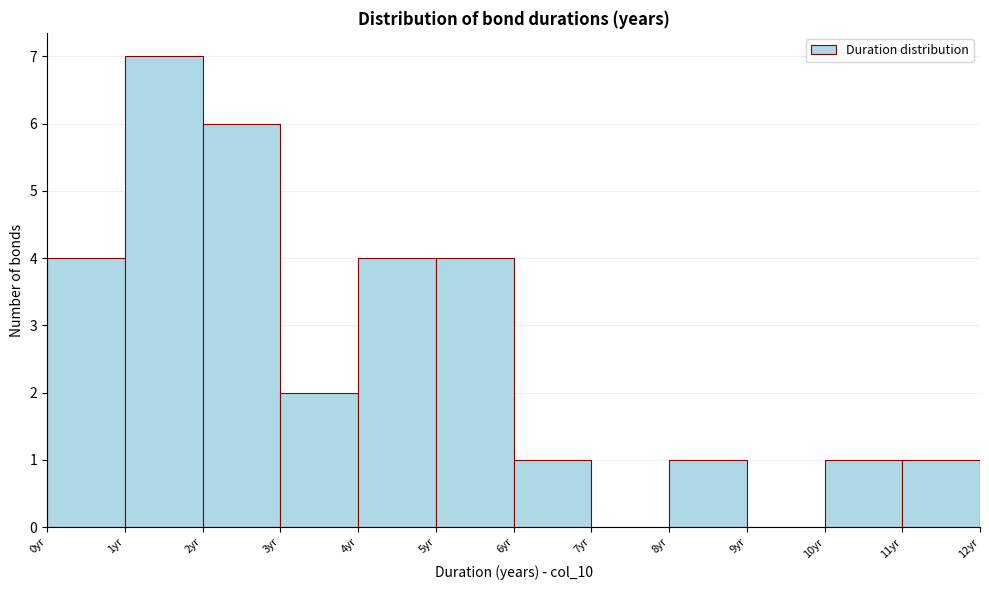

Which range on the x-axis has the tallest bar?

1 to 2